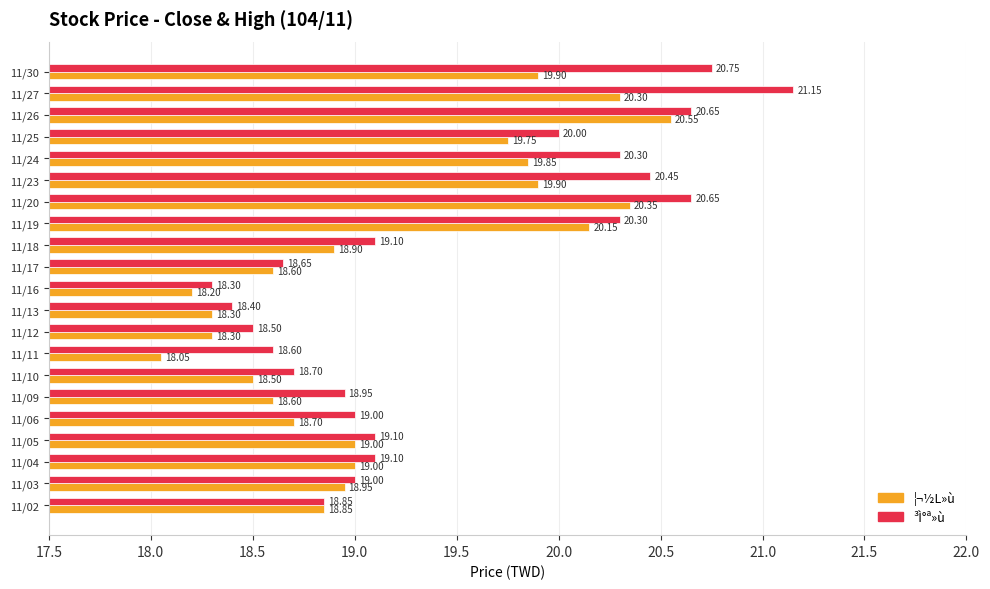

At which category is the sum across all series the highest?

11/27